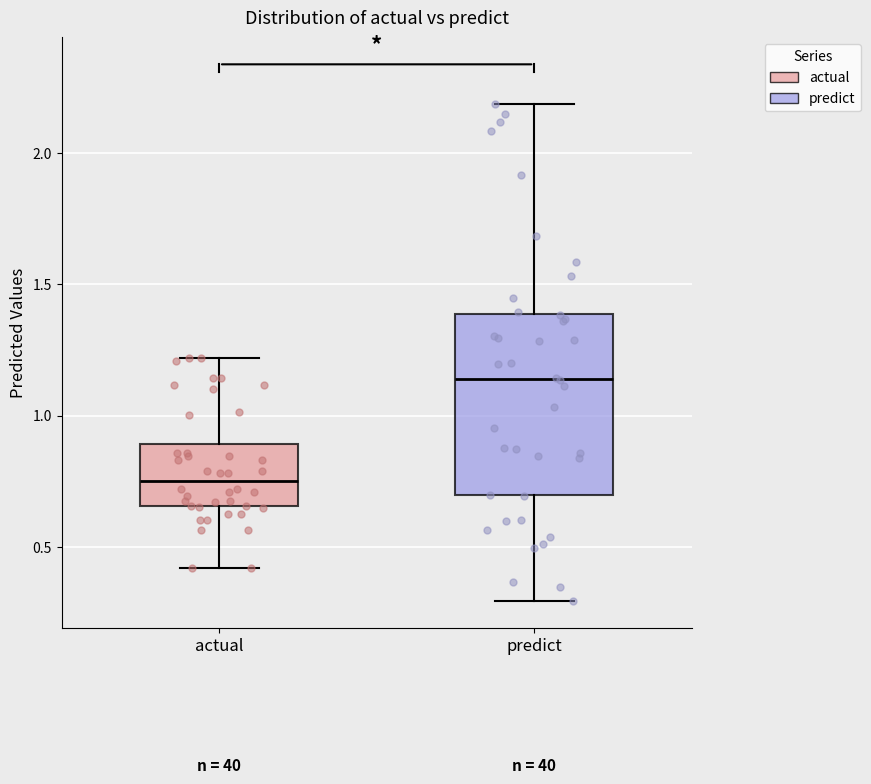

Which box's median line is the highest?

predict